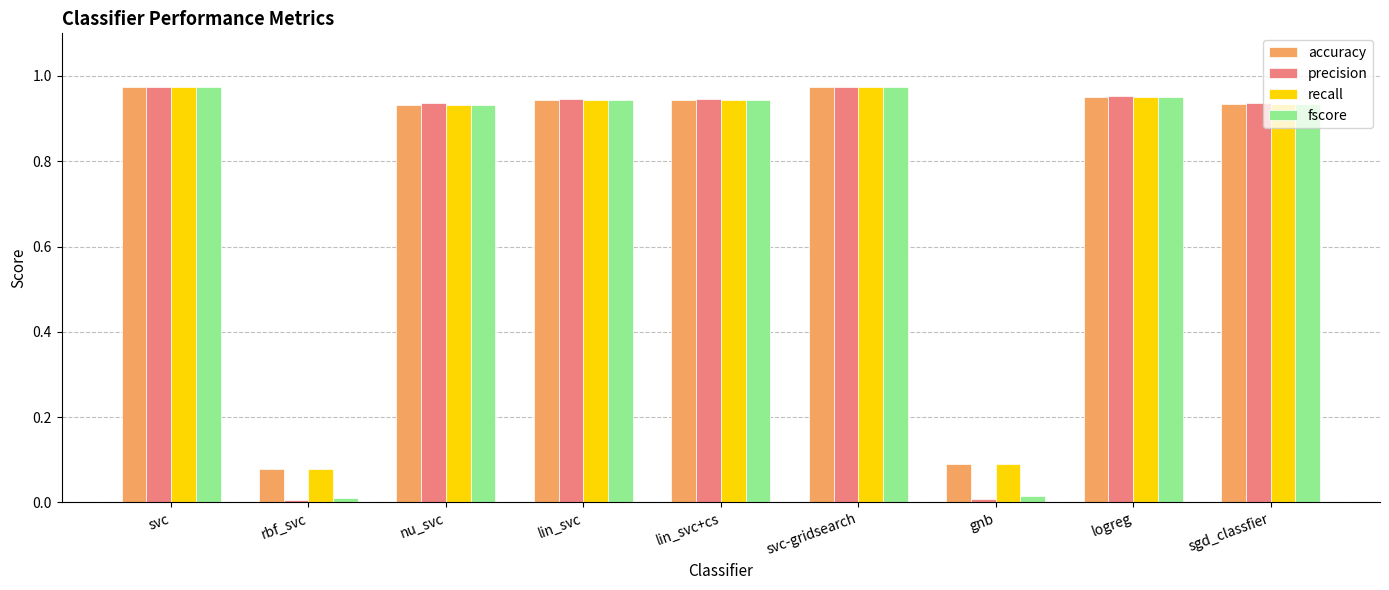

Is the value of fscore at rbf_svc greater than the value of accuracy at logreg?

No